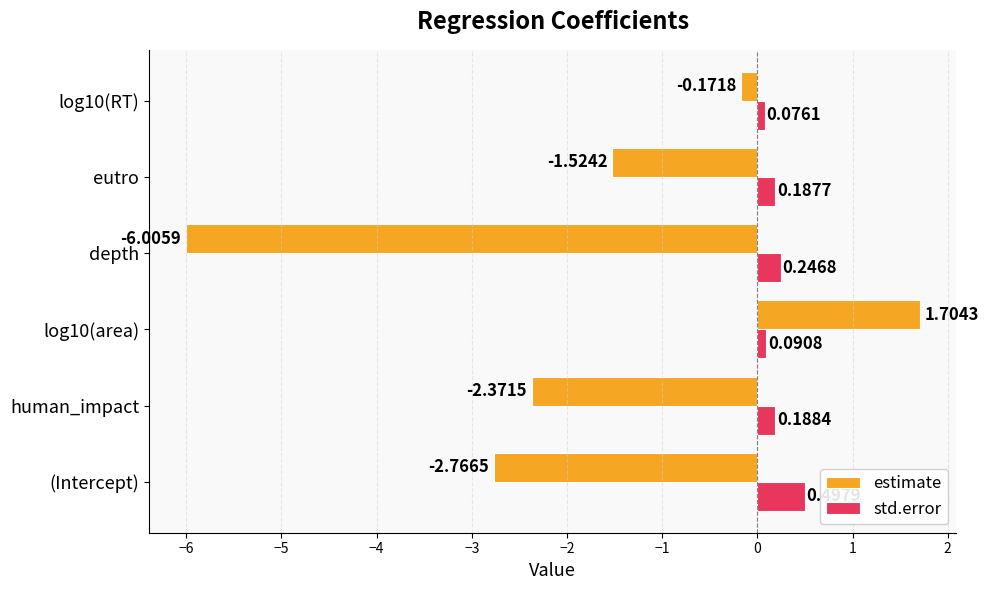

What is the average value of the estimate series?

-1.9